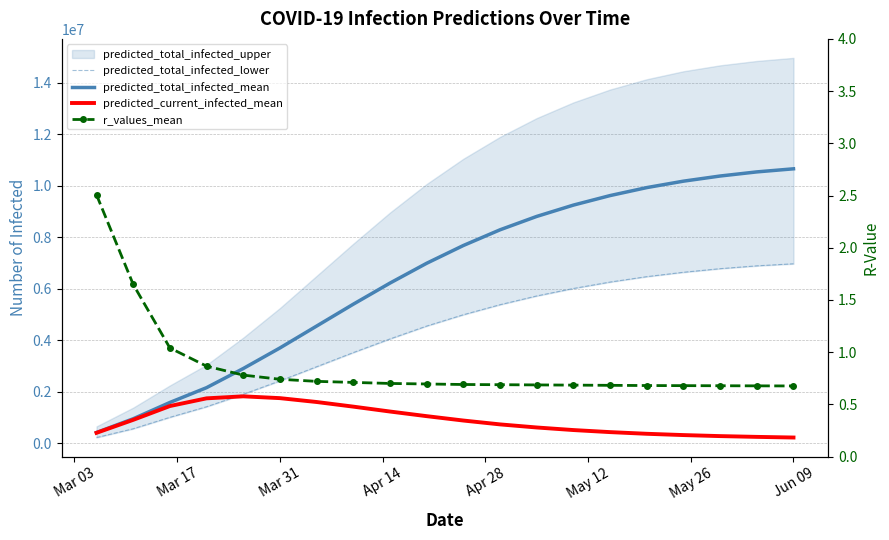

What is the average value of the predicted_current_infected_mean series?

897176.9